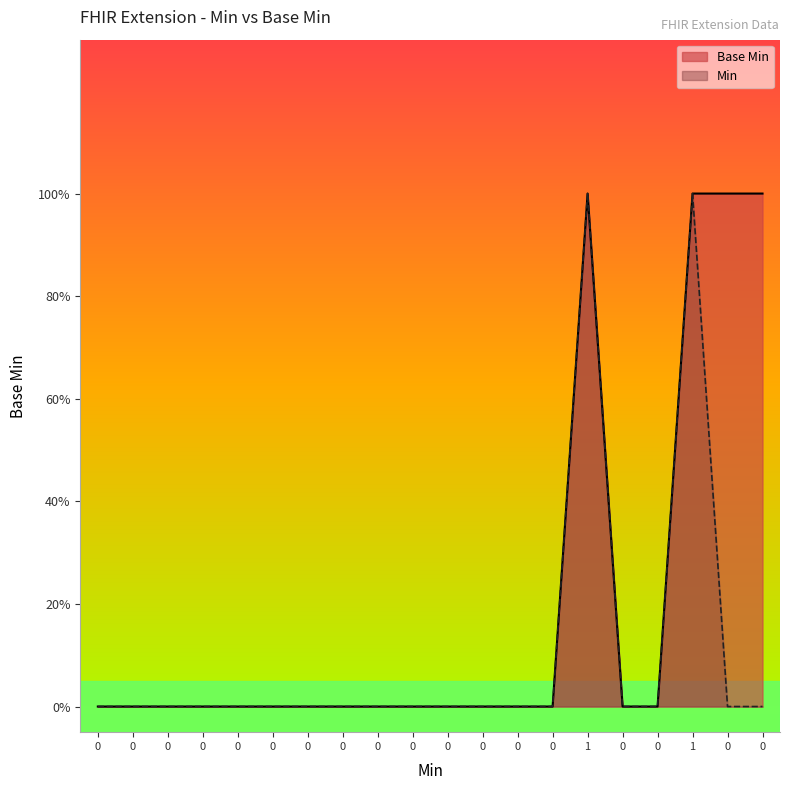

What is the difference between the second highest and second lowest values?

1